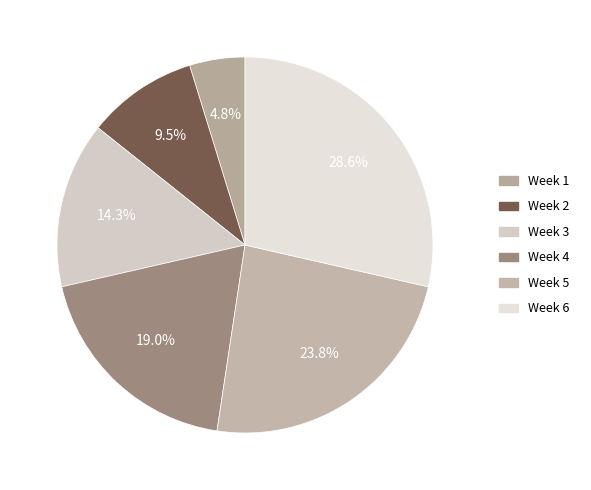

What is the change in value from Week 1 to Week 6?

+5